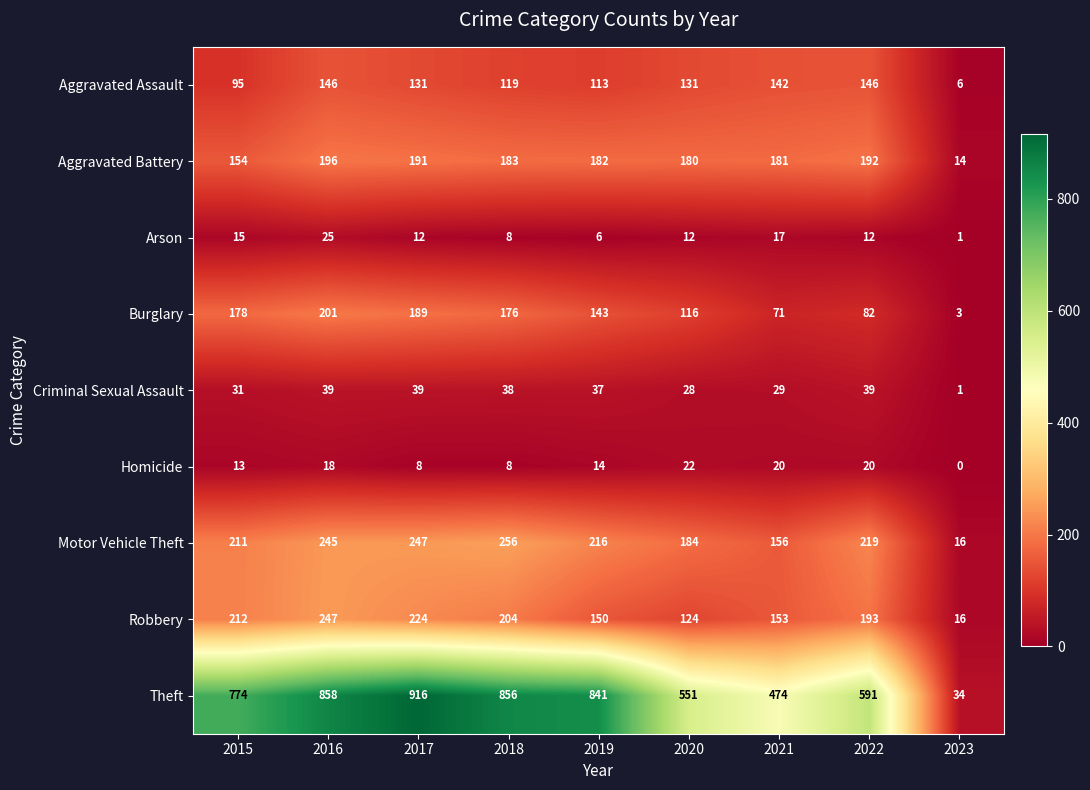

At which label is Theft closest to 475?

2021